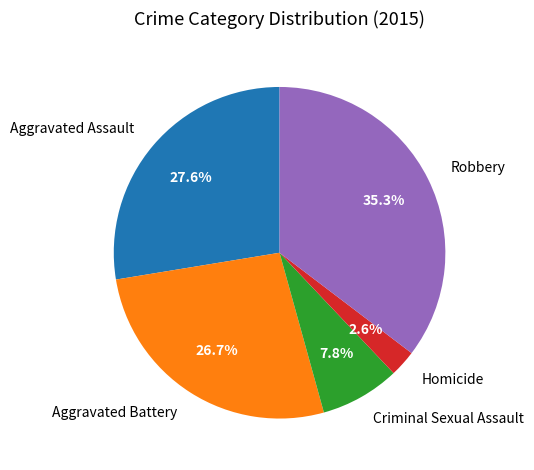

To the nearest percent, what is the combined percentage of Homicide and Robbery?

38%